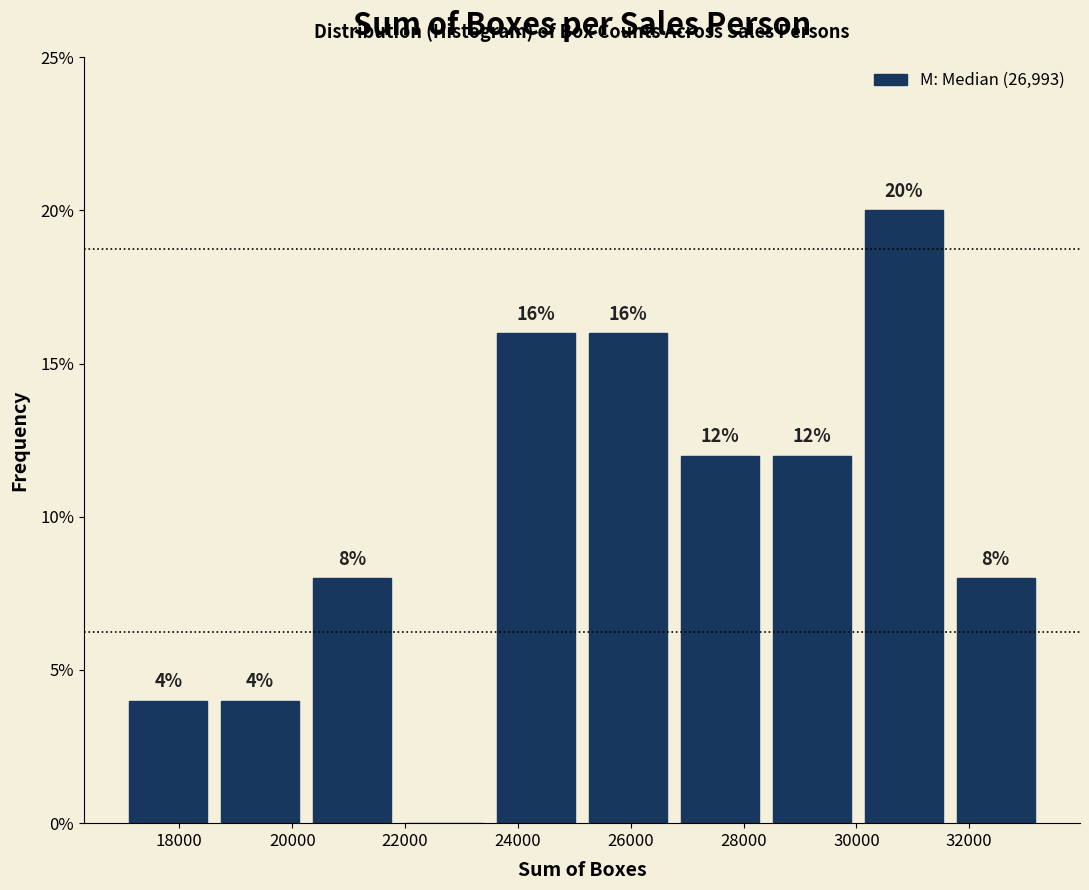

Over which range of the x-axis is the bar tallest?

30000 to 31600